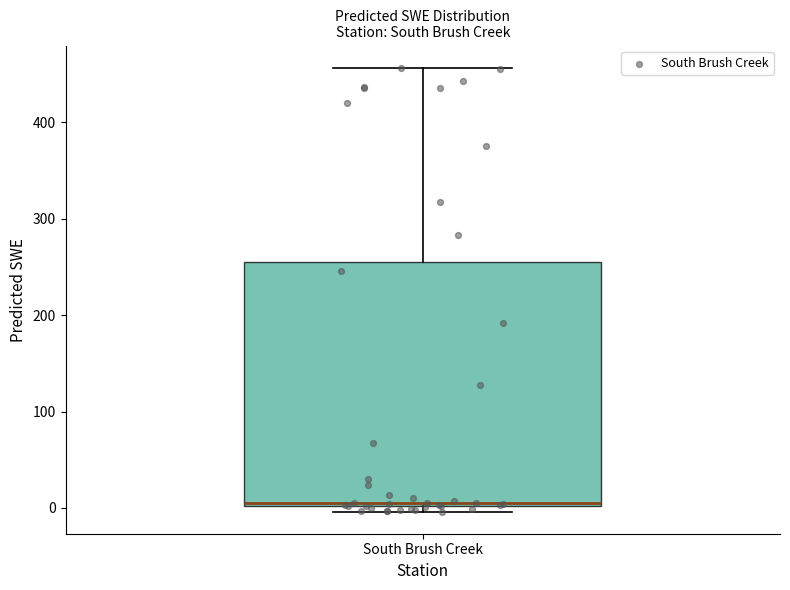

Transcribe this box plot: give where the median line is, the range the box spans, and where the two whiskers end, as read against the y-axis. The values are not printed on the chart, so give them approximately, as read against the axis.

median 10, box 0 to 260, whiskers 0 (just below the box's lower edge) to 460